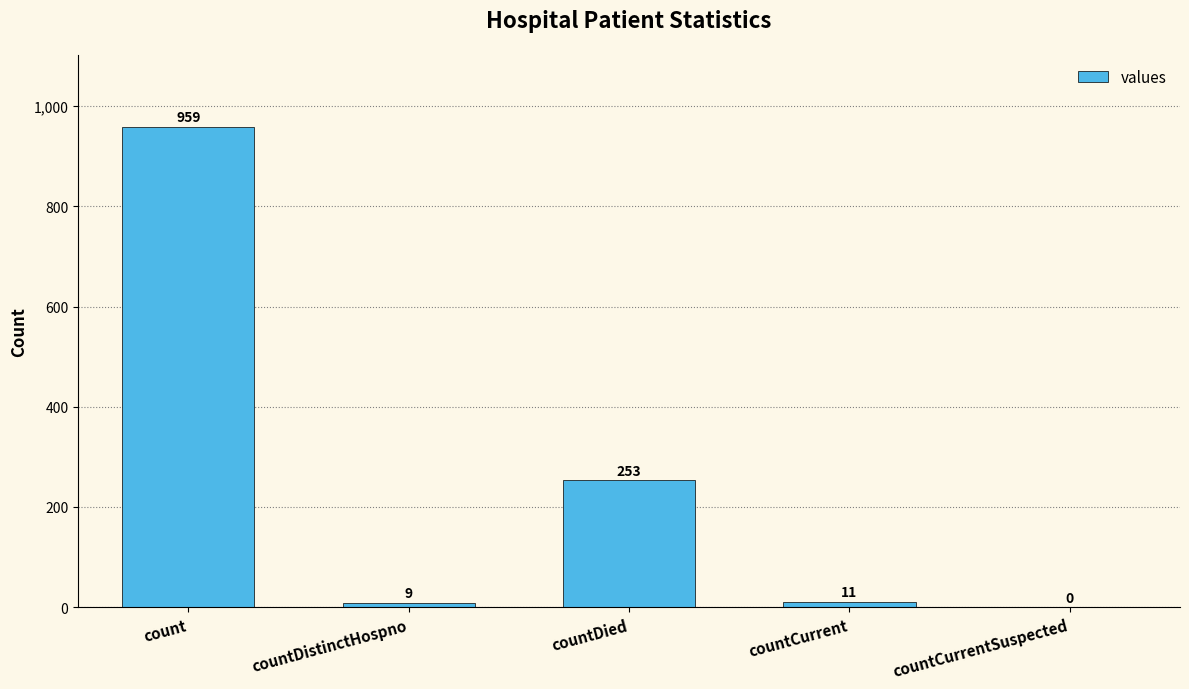

Which has a higher value, countCurrent or count?

count